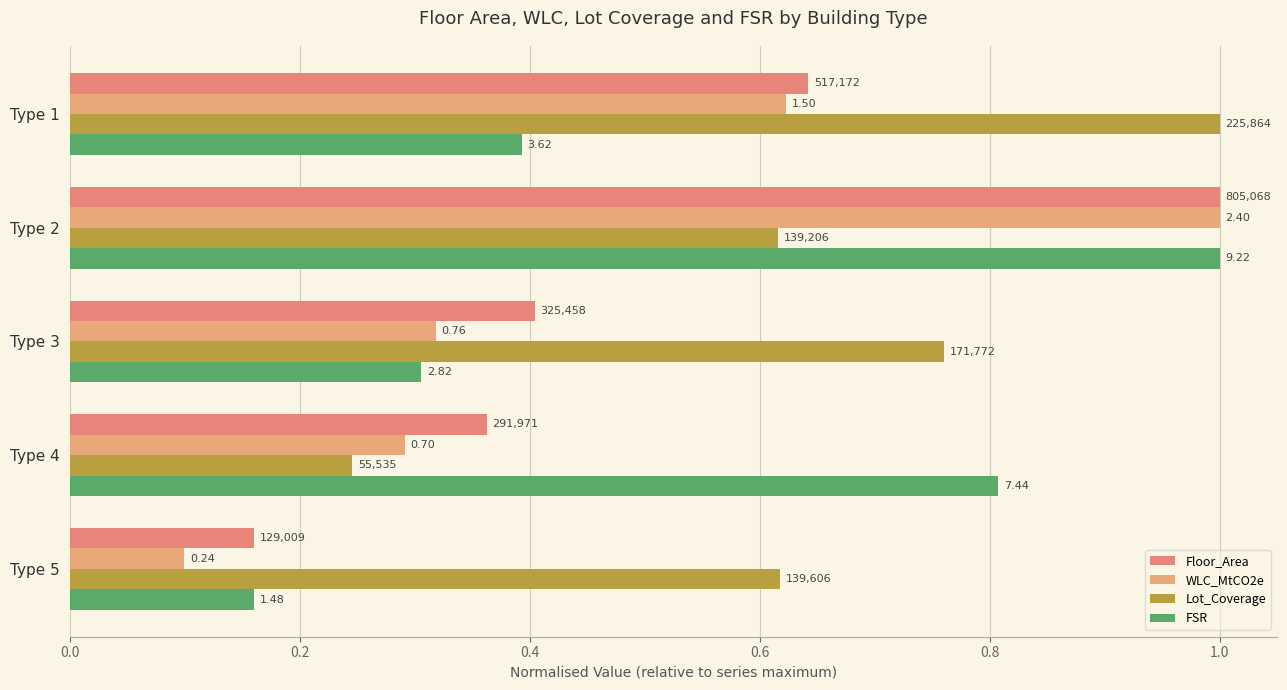

Count the Floor_Area values in the range 0 to 1.

5